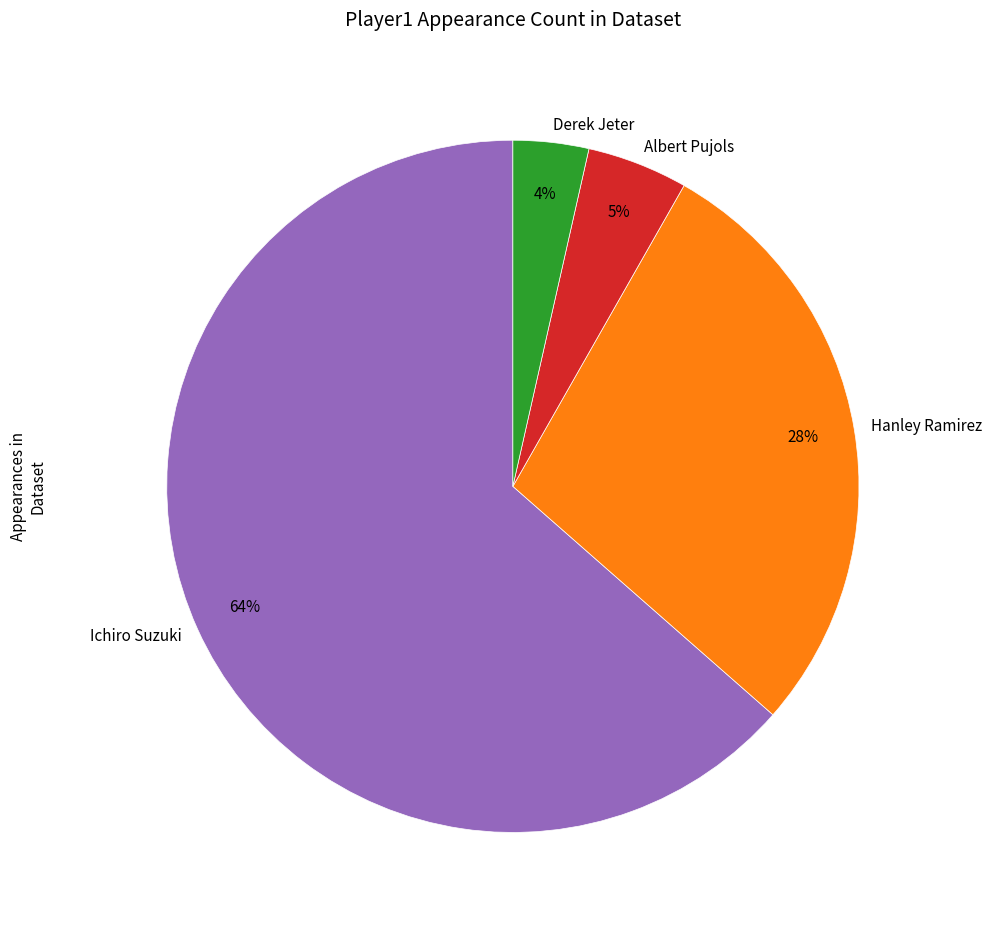

Rank the categories by value from highest to lowest.

Ichiro Suzuki, Hanley Ramirez, Albert Pujols, Derek Jeter